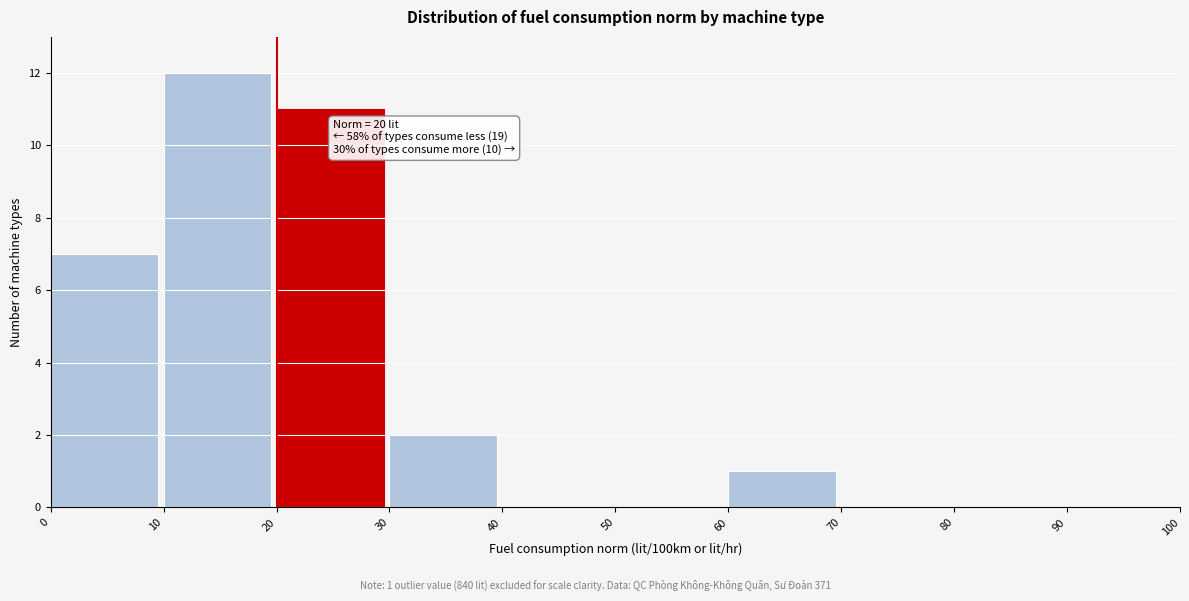

Over which range of the x-axis is the bar tallest?

10 to 20